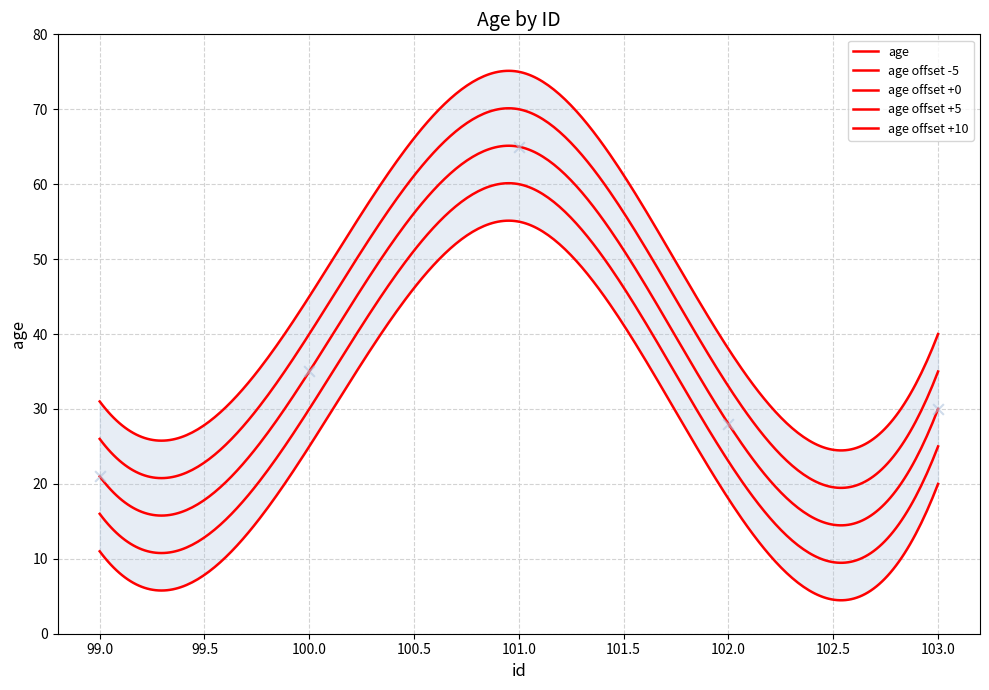

What is the change in value from 100 to 103?

-5